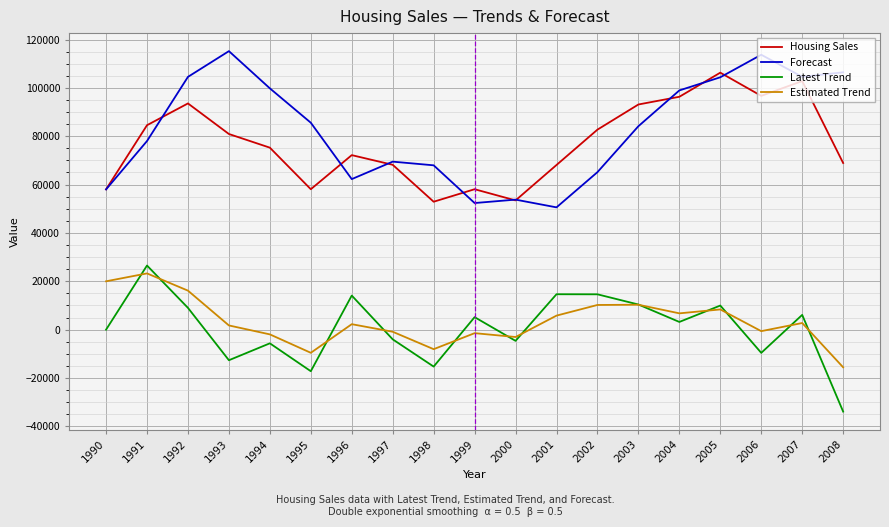

Between 1991 and 1995, which series saw the biggest shift?

Latest Trend